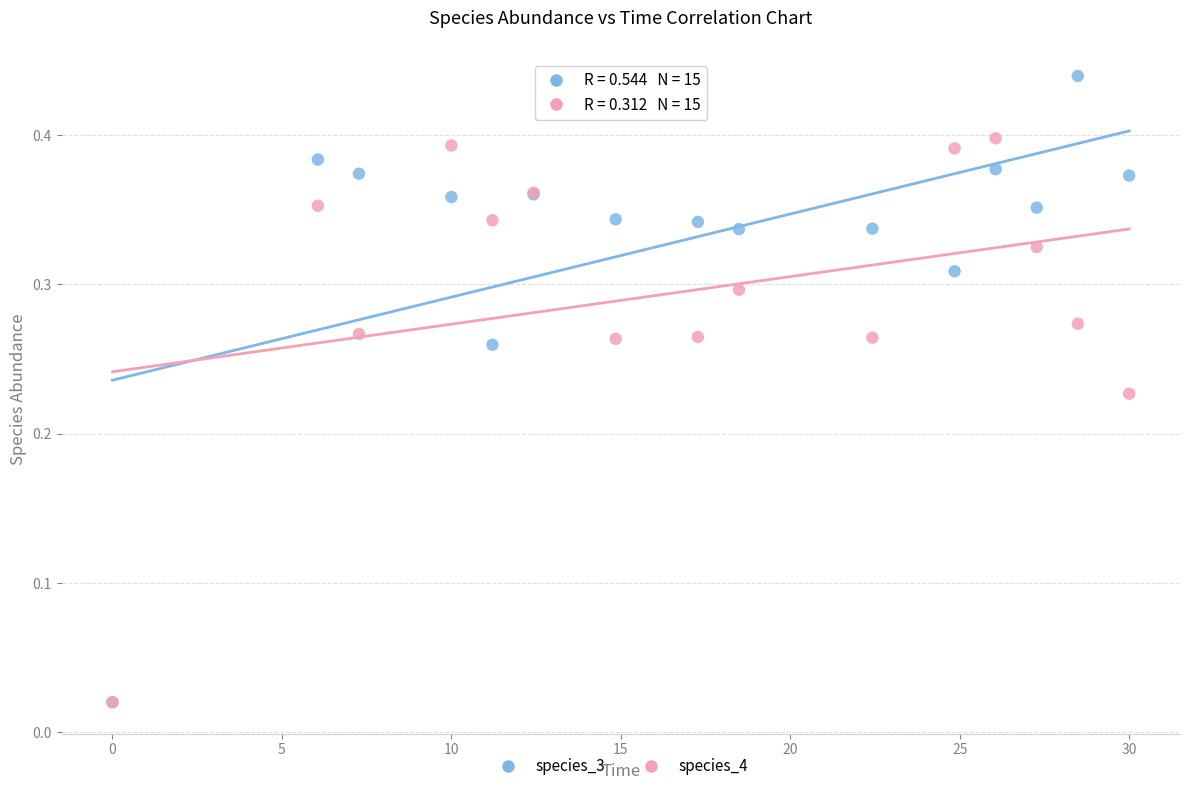

Which series has the widest spread of Y values?

species_3